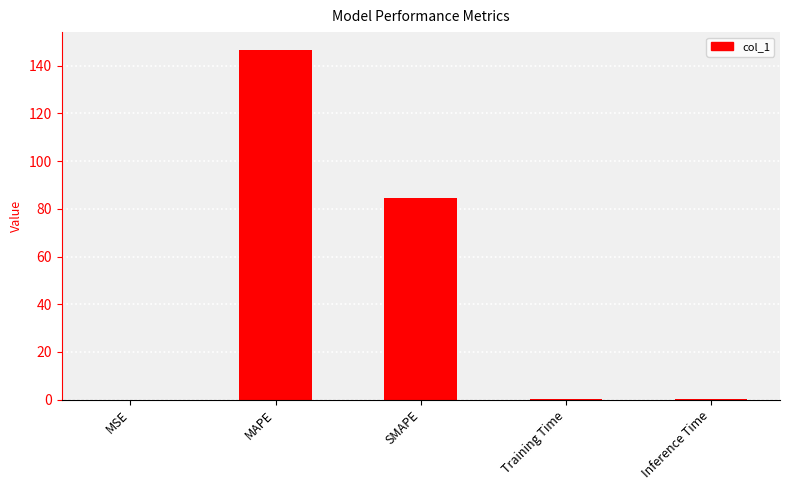

What is the change in value from MSE to SMAPE?

+84.6